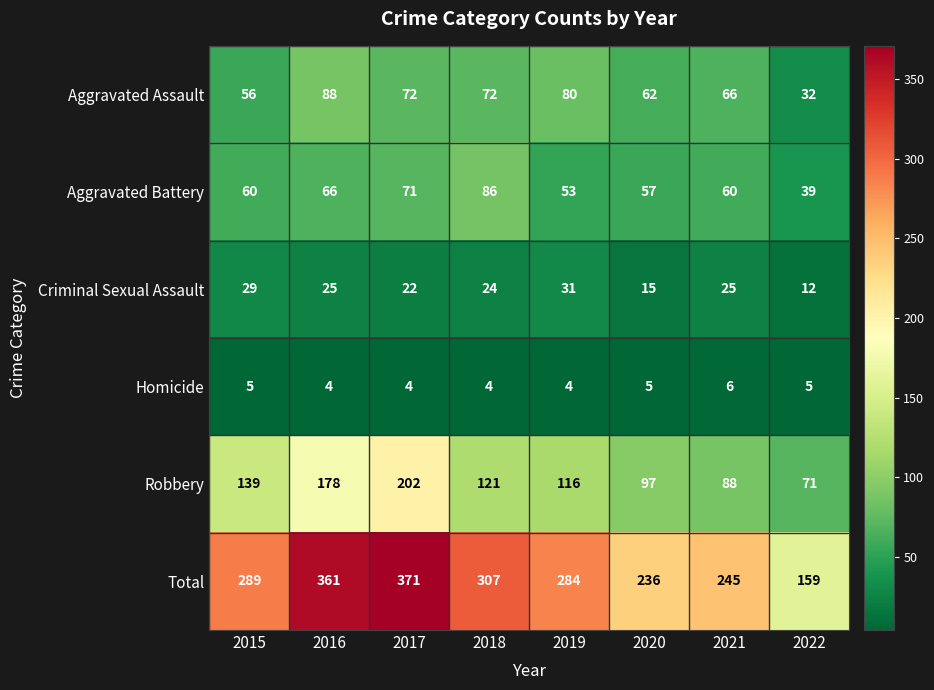

At which label does Criminal Sexual Assault first exceed 25?

2015